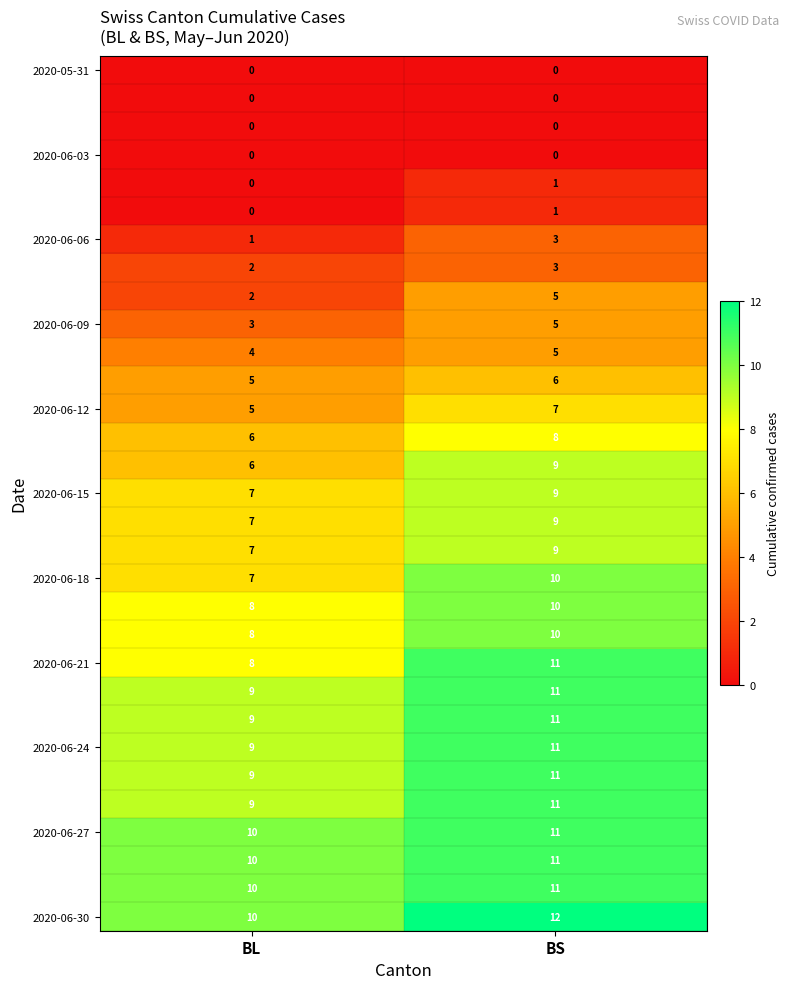

What is the spread (max minus min) of values at BL?

10